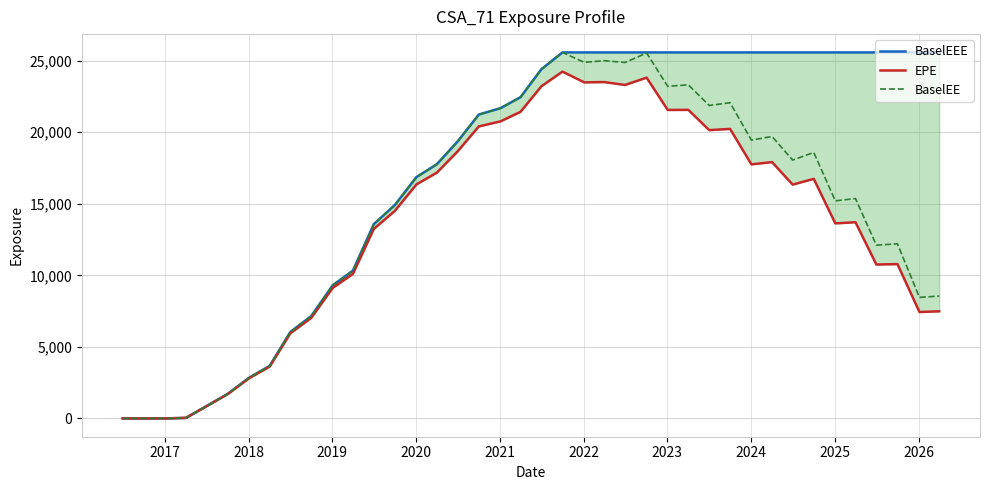

How many positive values does the BaselEE series have?

37